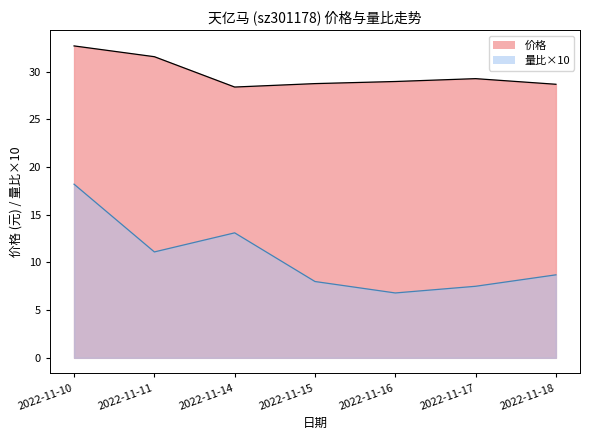

True or false: 量比 and 价格 cross at least once.

False